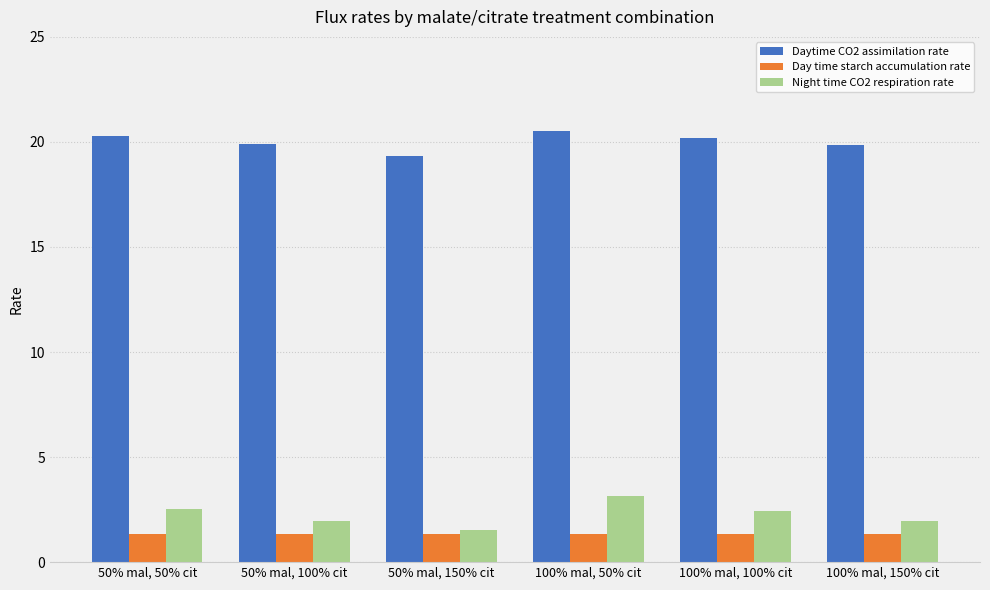

What is the average value of the Daytime CO2 assimilation rate series?

20.0